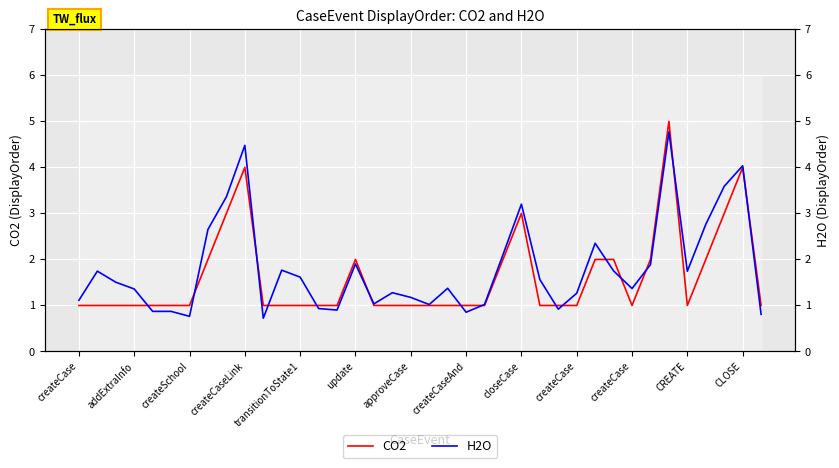

The H2O series shows 0.9 at 23. True or false?

False